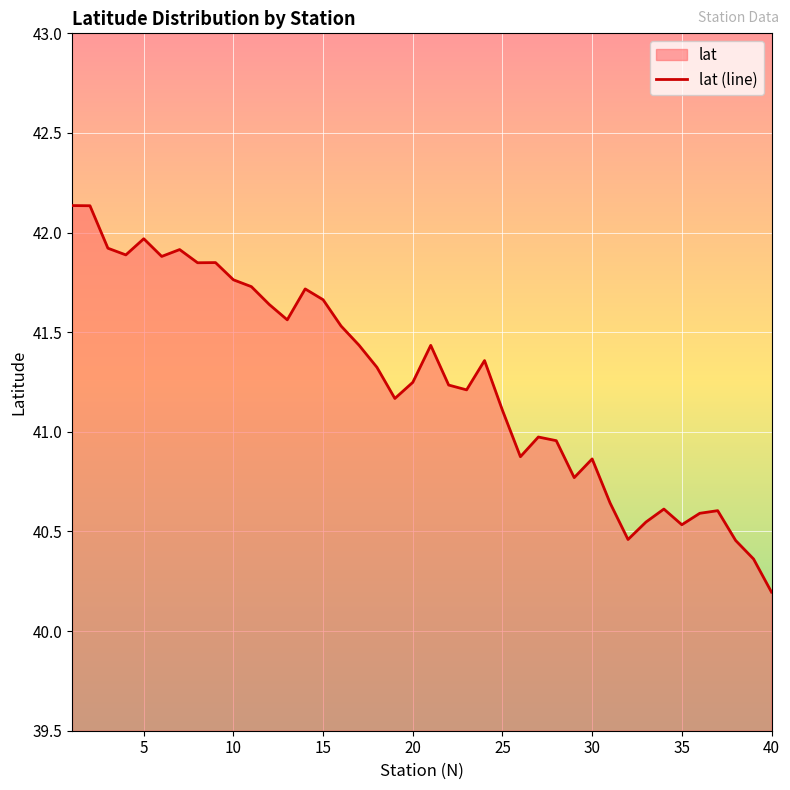

The value at 10 is 65.5. True or false?

False